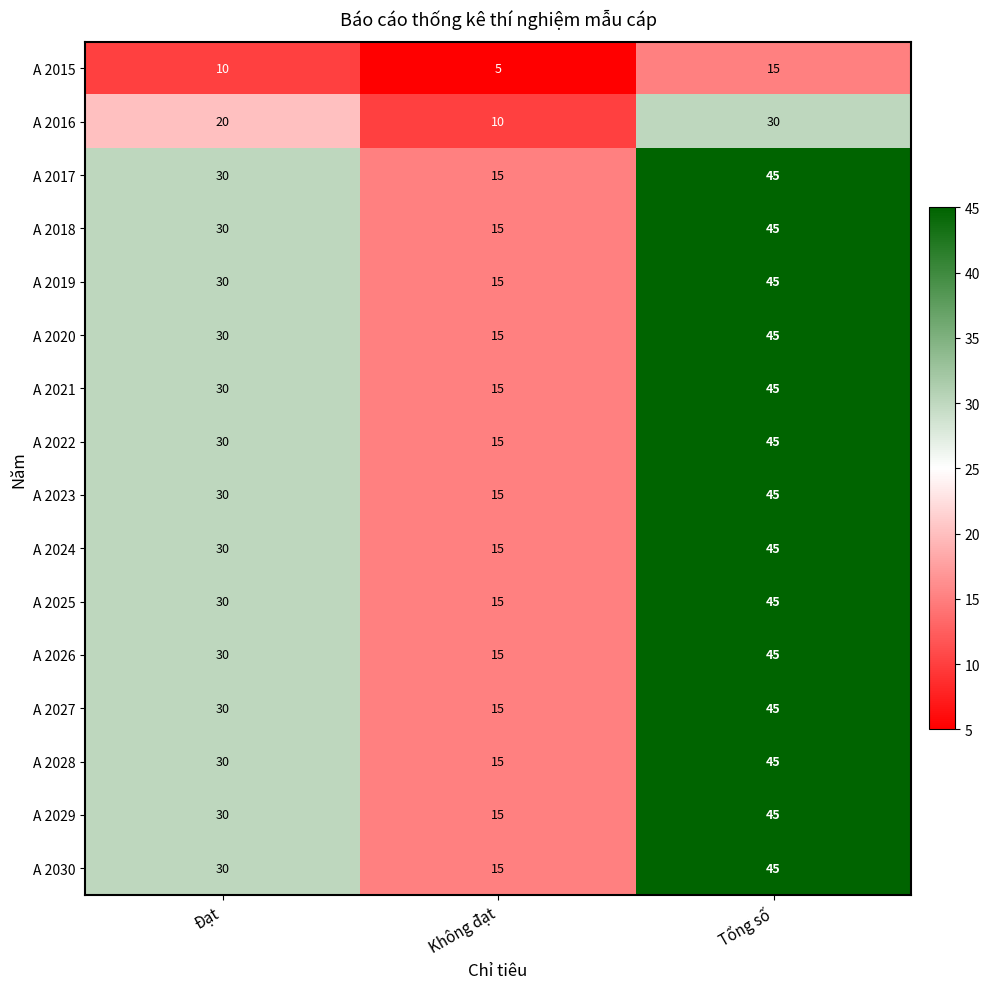

What is the sum of the A 2017 values at Tổng số and Đạt?

75